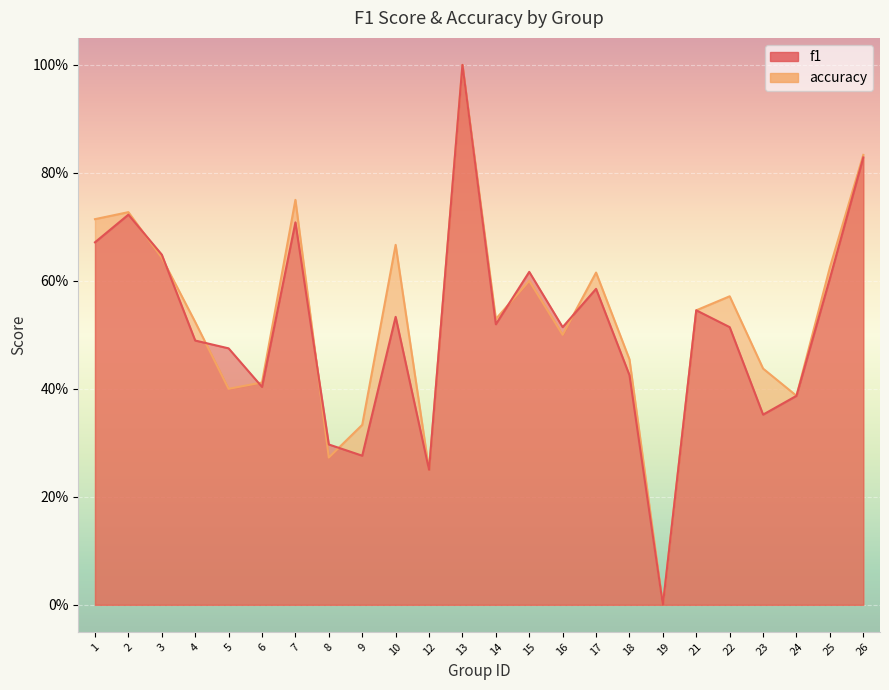

List the labels in order of f1 value, largest first.

13, 26, 2, 7, 1, 3, 15, 25, 17, 21, 10, 14, 22, 16, 4, 5, 18, 6, 24, 23, 8, 9, 12, 19